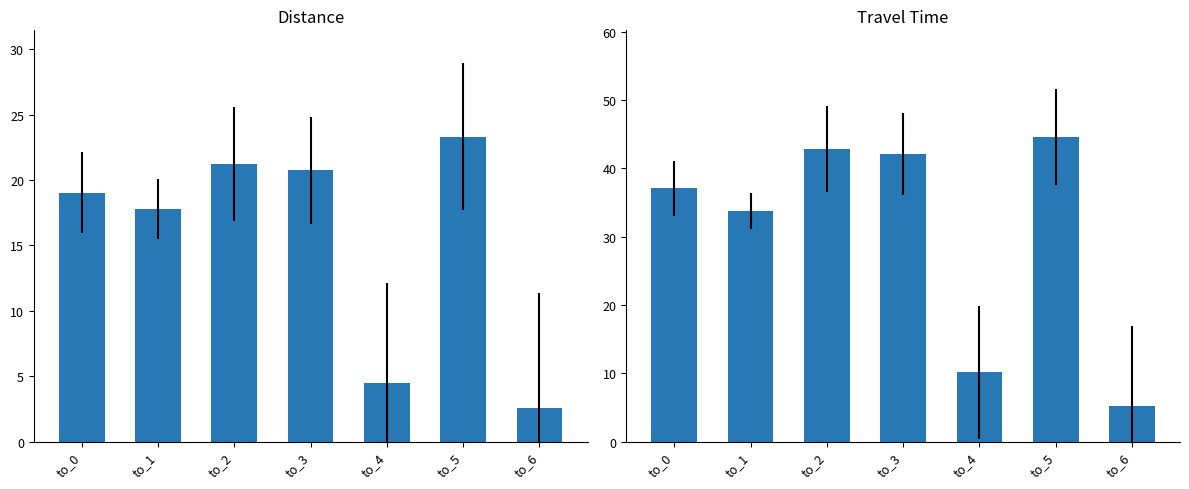

True or false: travel_time has a value of 74.9 at to_2.

False